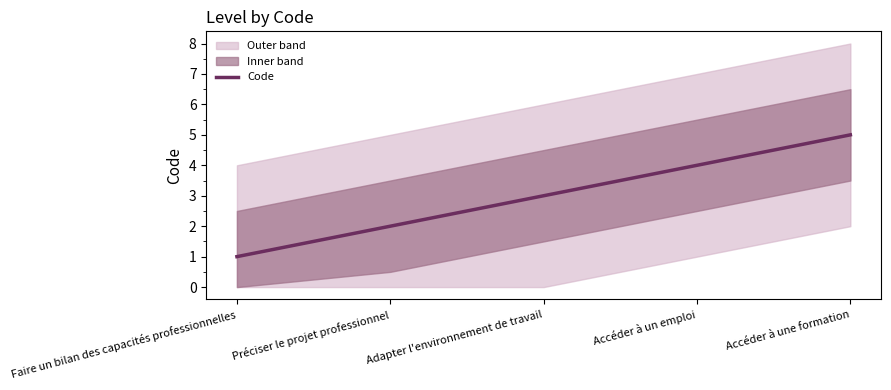

What is the difference between the second highest and second lowest values?

2